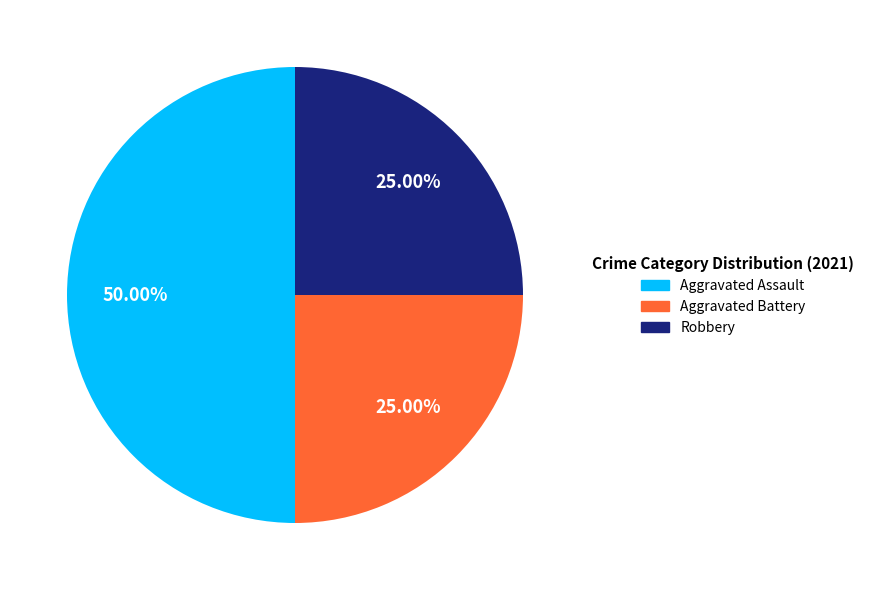

Which has a higher value, Aggravated Assault or Robbery?

Aggravated Assault